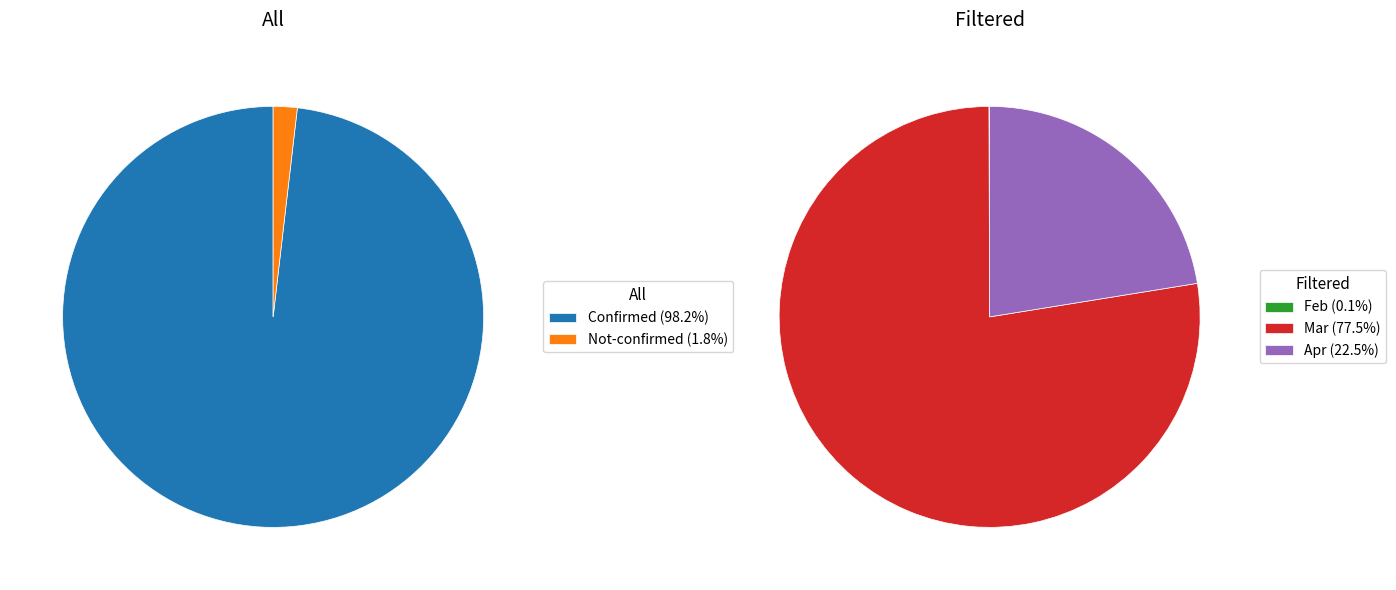

Which series changed the most between 19 and 31?

All (value)